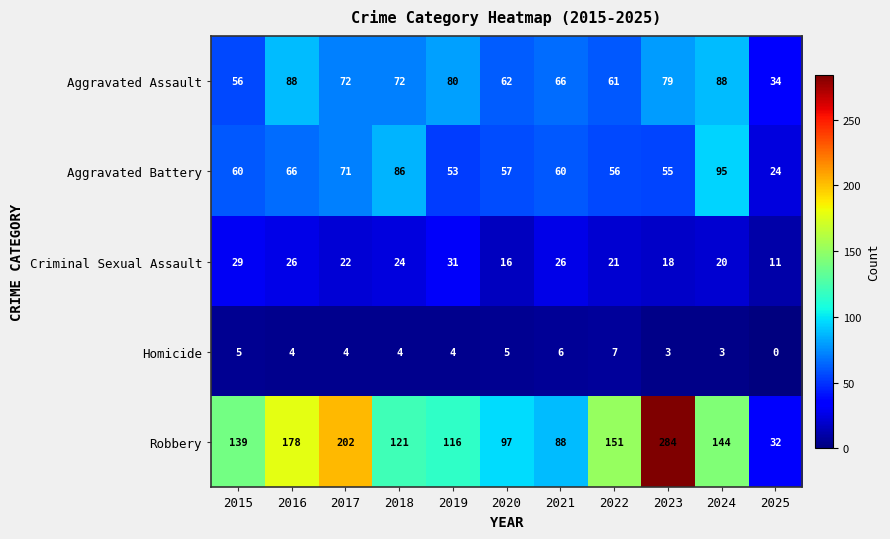

What is the sum of all Homicide values?

45